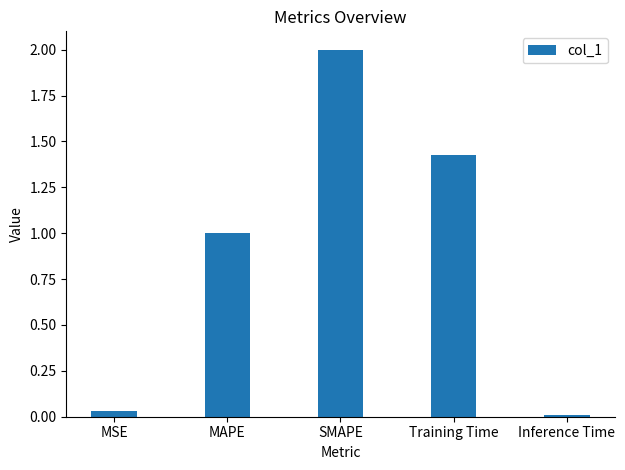

What is the label of the 5th bar from the left?

Inference Time